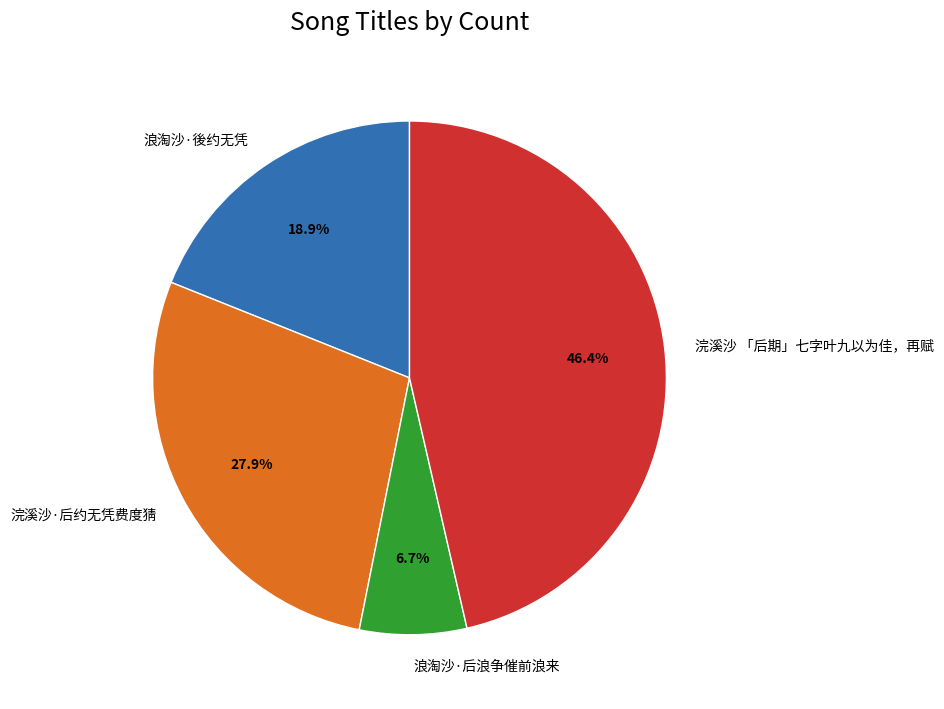

Is there any slice that represents more than half of the pie?

No